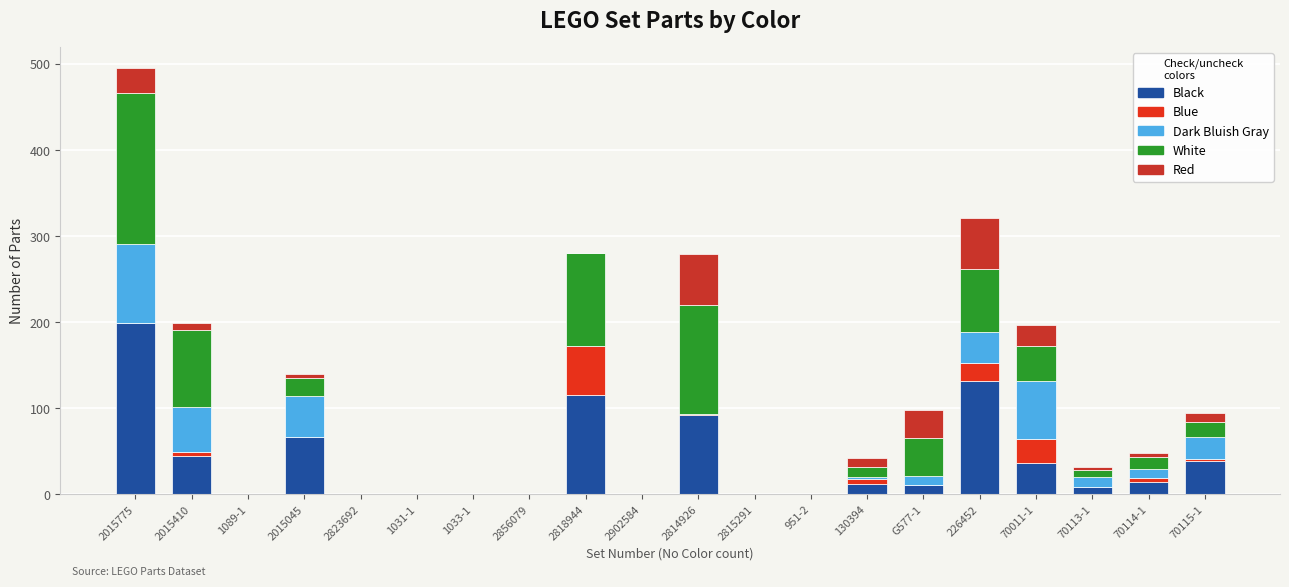

Is it true that Black equals 311 at 2015775?

False